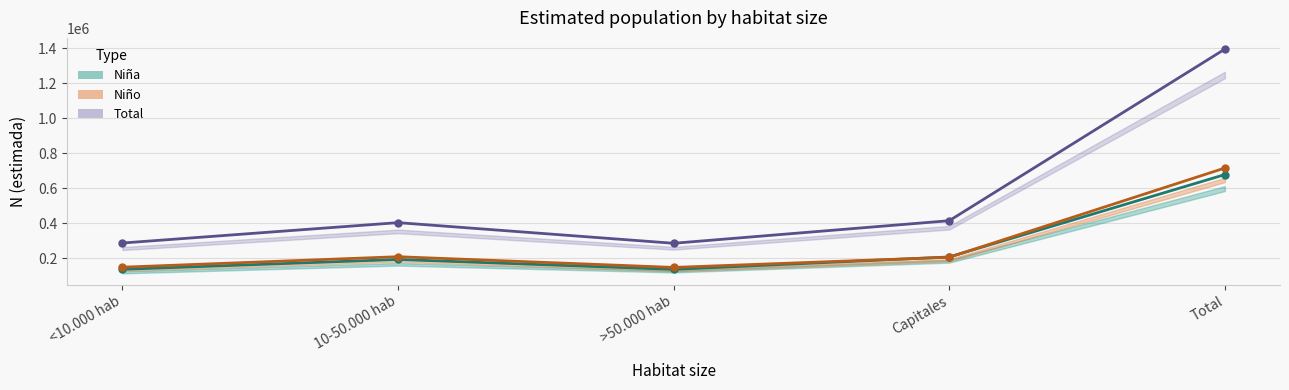

Reading left to right, what are all the values shown in this chart?

Niña N estimada: <10.000 hab=138019	10-50.000 hab=194541	>50.000 hab=137817	Capitales=208653	Total=679029
Niño N estimada: <10.000 hab=150253	10-50.000 hab=210154	>50.000 hab=149018	Capitales=207129	Total=716555
Total N estimada: <10.000 hab=288271	10-50.000 hab=404695	>50.000 hab=286835	Capitales=415782	Total=1395584